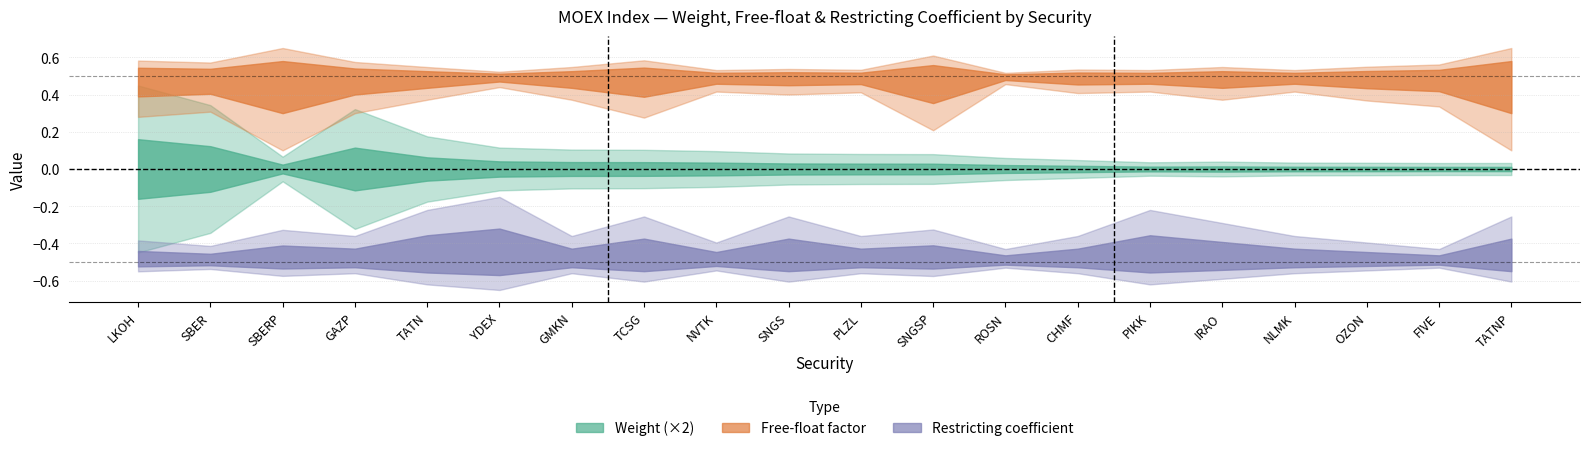

At which category does Restricting coefficient reach its first local valley?

SBER